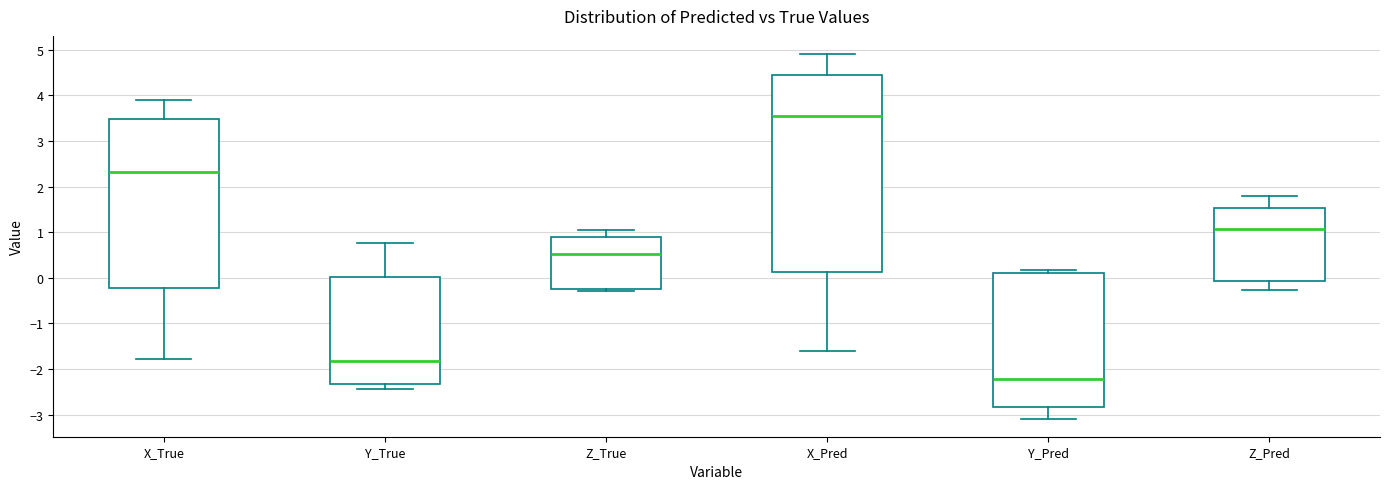

Where is the lower edge of the box for Z_True on the y-axis? The values are not printed on the chart, so give them approximately, as read against the axis.

-0.2